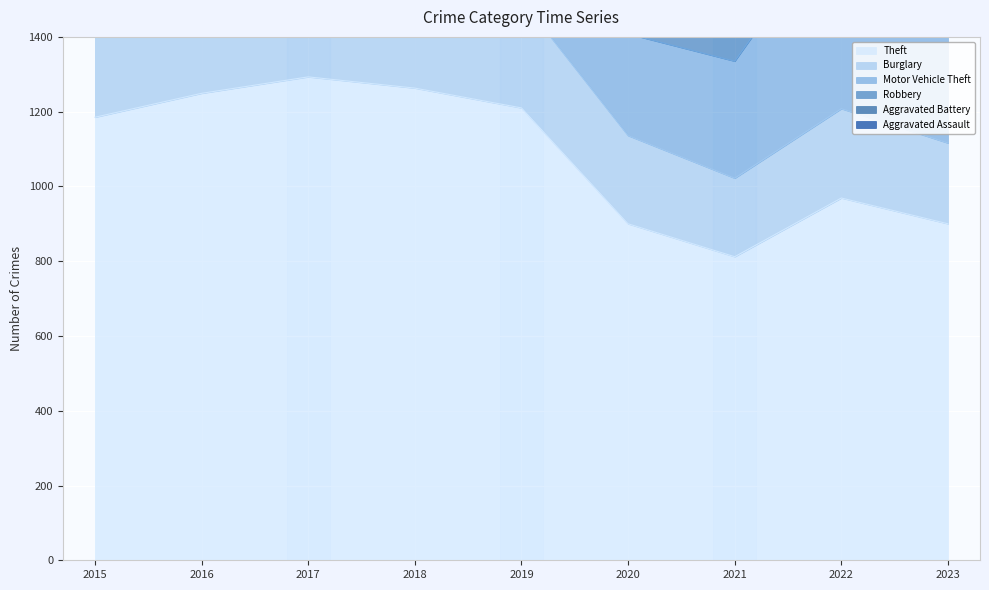

Reading left to right, what are all the values shown in this chart?

Theft: 1185	1249	1293	1263	1210	900	812	969	900
Burglary: 515	481	318	305	289	236	210	239	216
Motor Vehicle Theft: 282	258	269	214	248	272	313	528	900
Robbery: 353	362	326	282	235	166	156	206	249
Aggravated Battery: 243	284	285	278	255	257	253	237	236
Aggravated Assault: 160	218	234	206	214	184	283	254	244